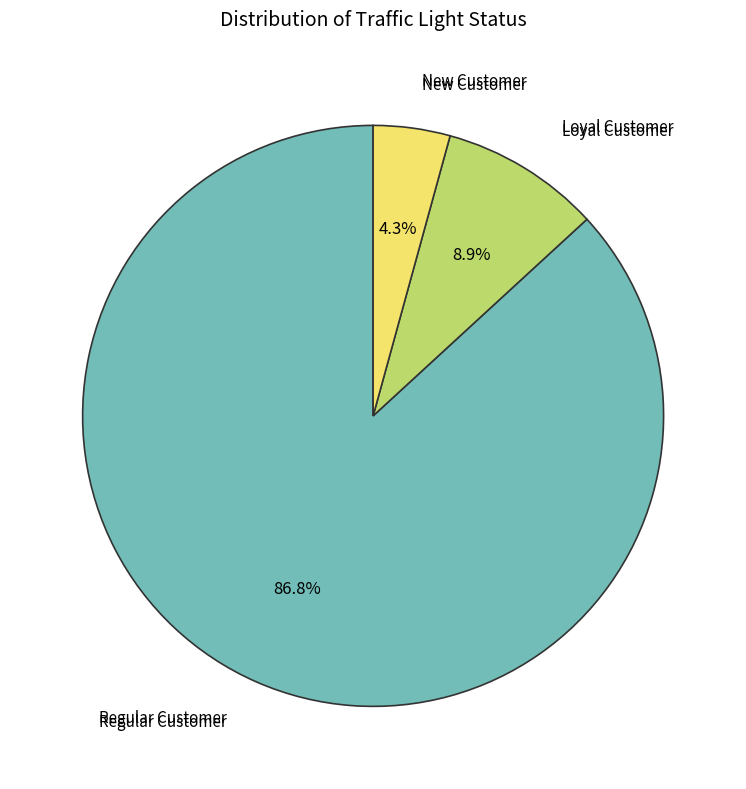

Does any single category account for the majority?

Yes